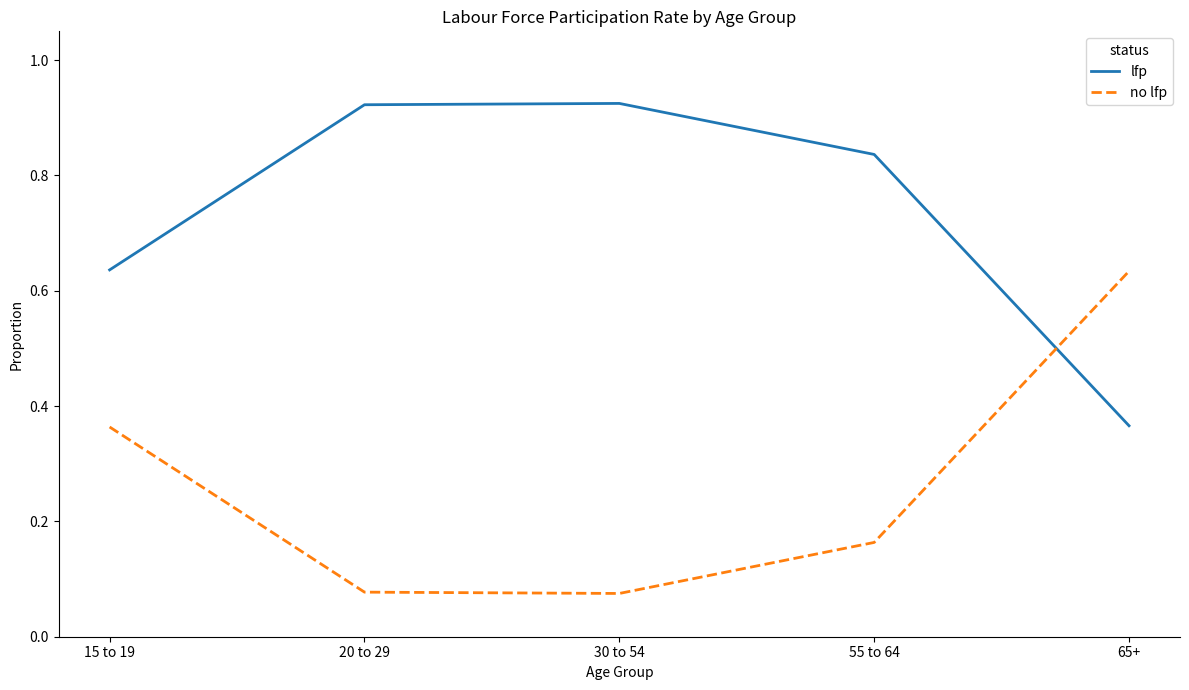

At which label is lfp closest to 0?

65+